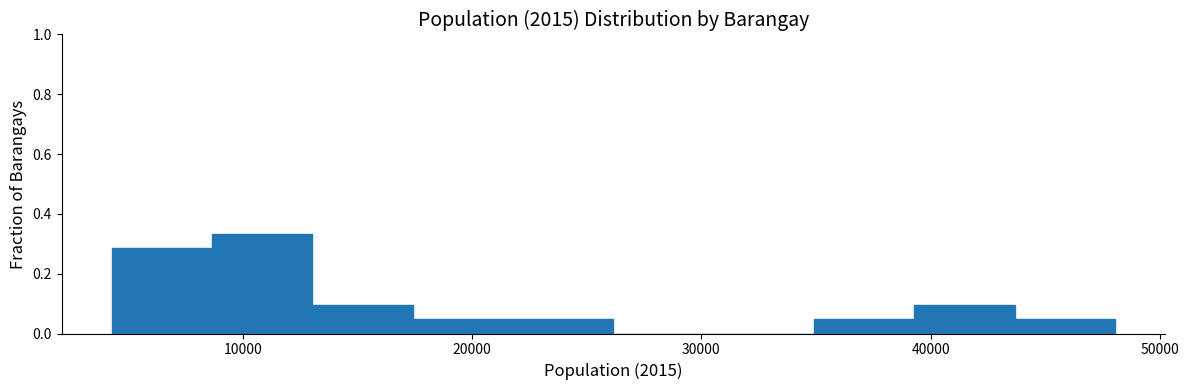

Reading left to right, transcribe this chart: for each bar, give the range it covers on the x-axis and its height. Neither the bar edges nor the heights are printed on the chart, so give them approximately, as read against the axes.

4000 to 9000: 0.28
9000 to 13000: 0.34
13000 to 17000: 0.10
17000 to 22000: 0.04
22000 to 26000: 0.04
26000 to 31000: 0
31000 to 35000: 0
35000 to 39000: 0.04
39000 to 44000: 0.10
44000 to 48000: 0.04